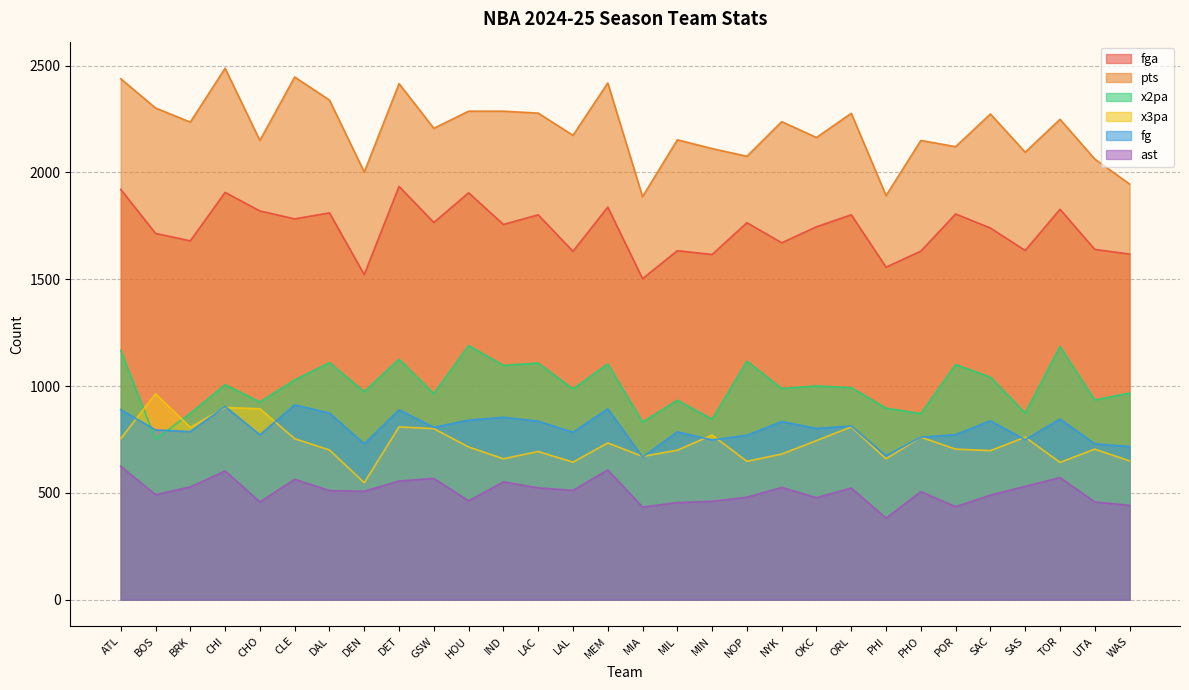

Count the number of categories in the chart.

30